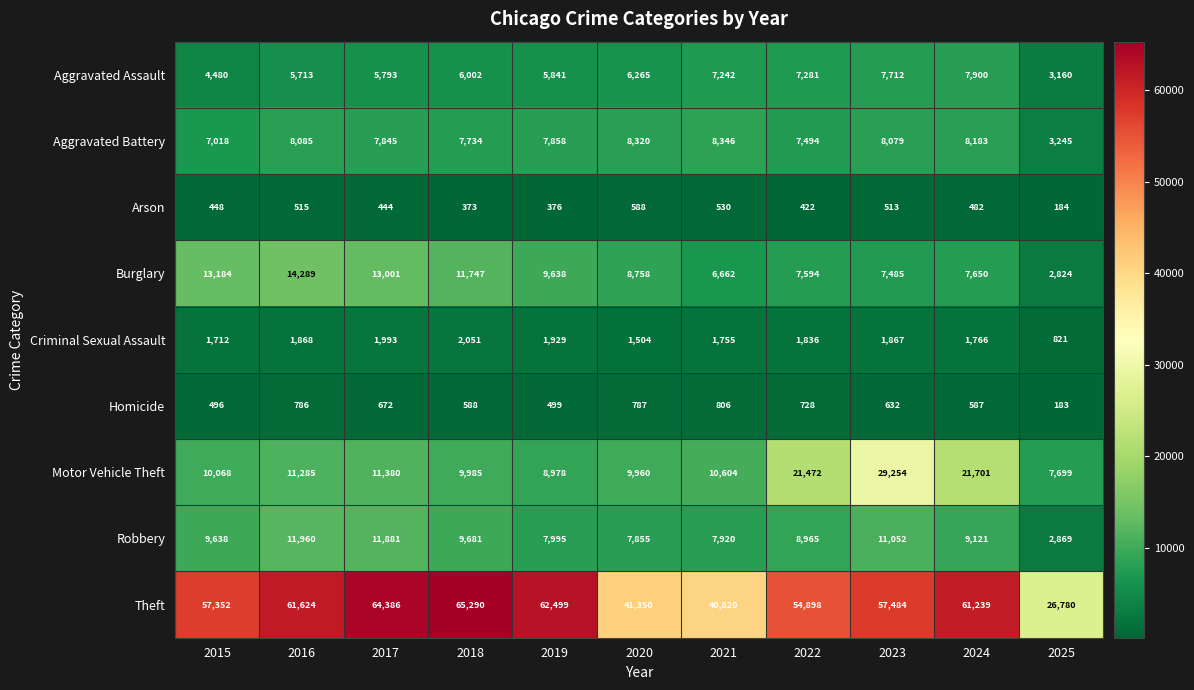

What is the average value of the Burglary series?

9348